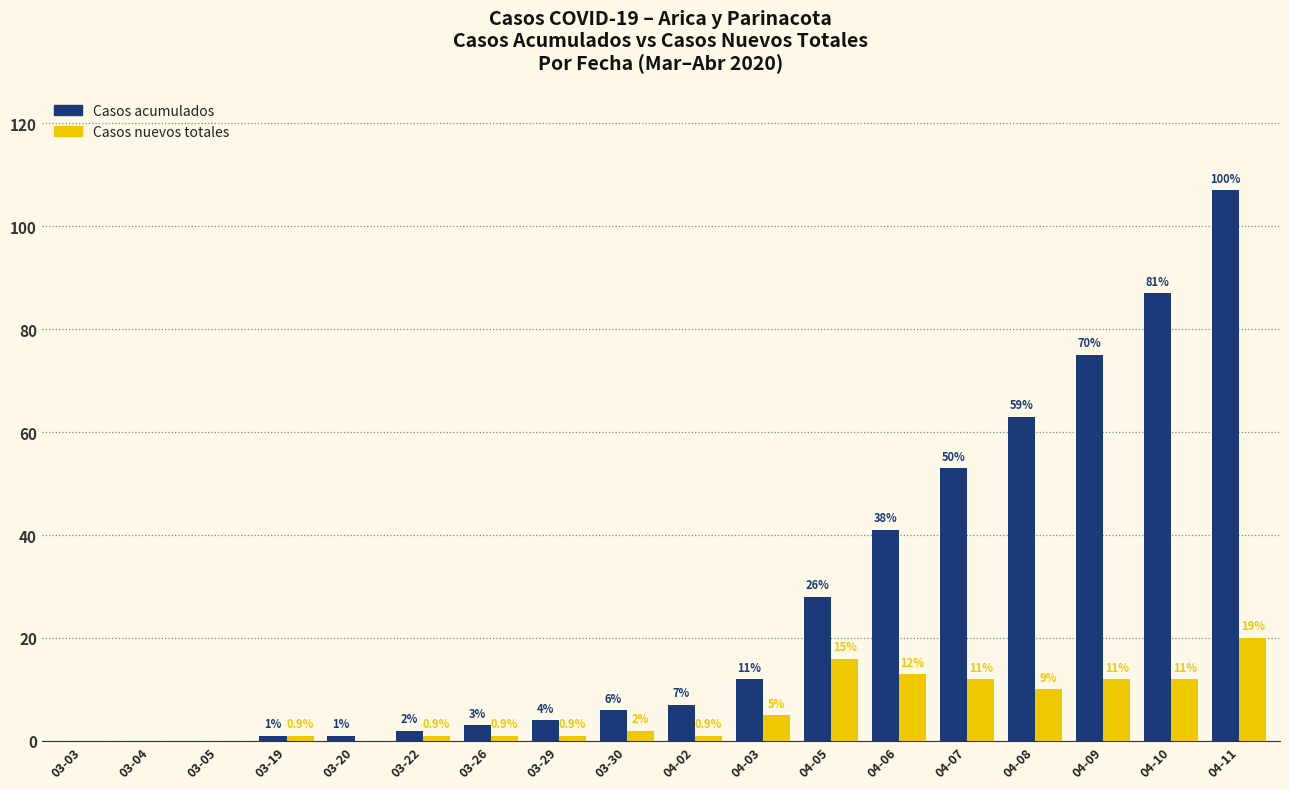

Does the chart contain stacked bars?

No